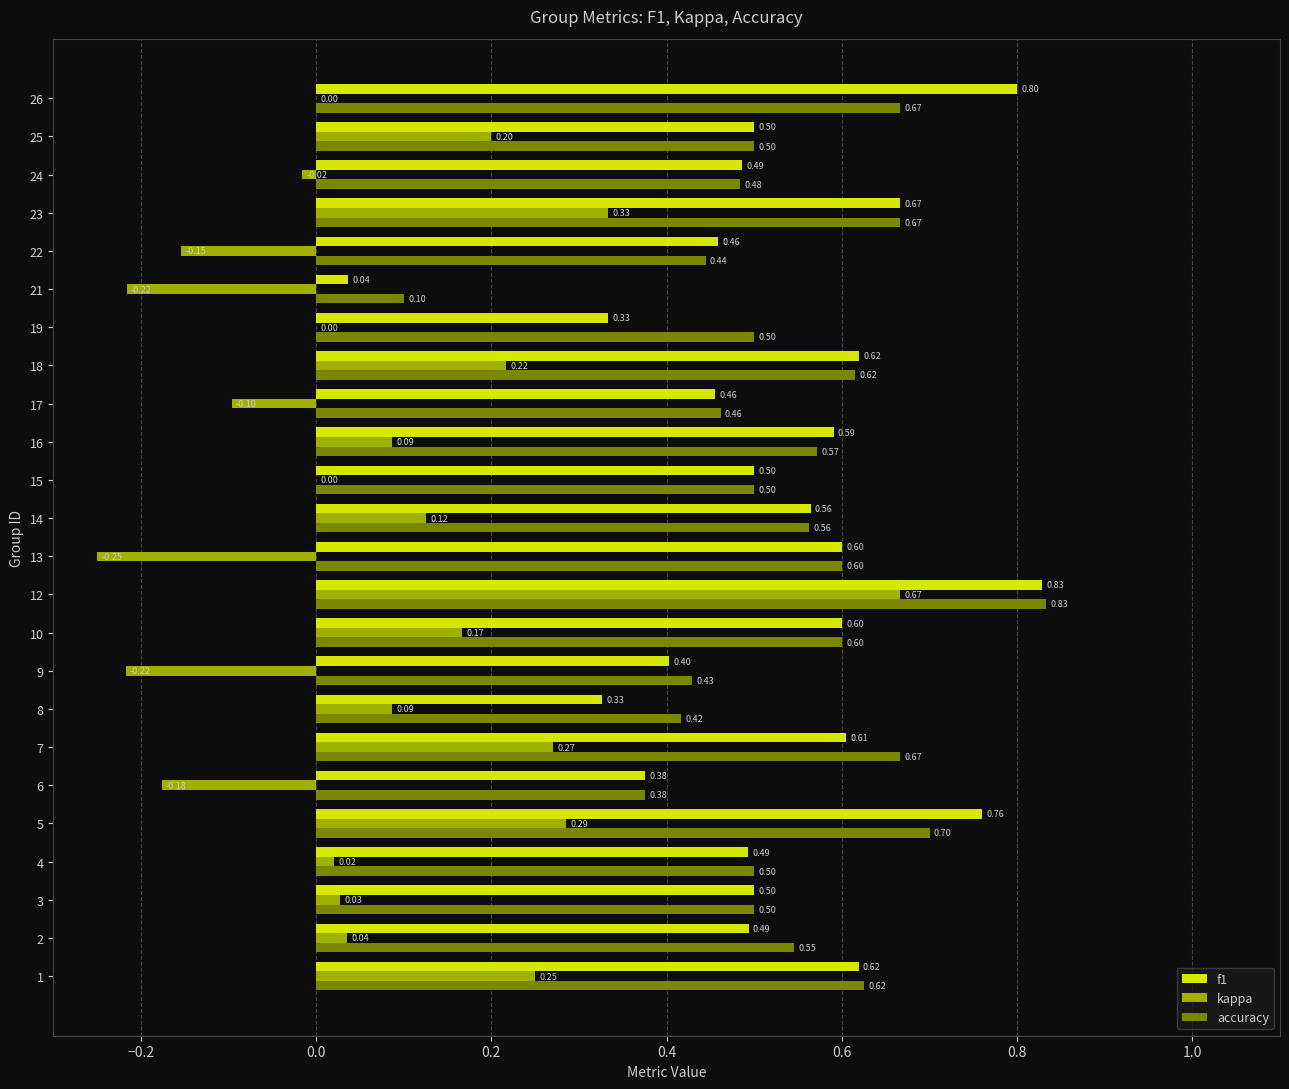

What is the total value across all series at 15?

1.0